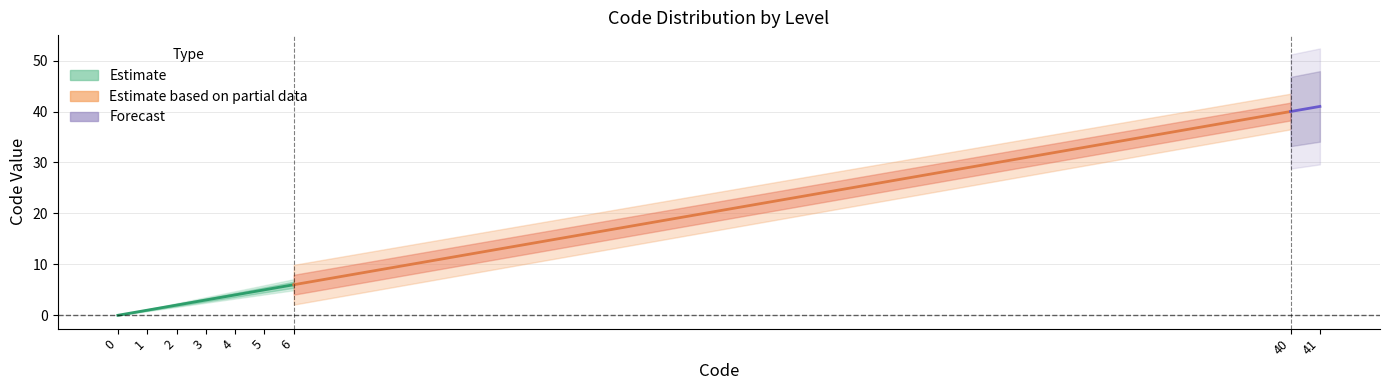

What is the difference between the Estimate values at 6 and 5?

1